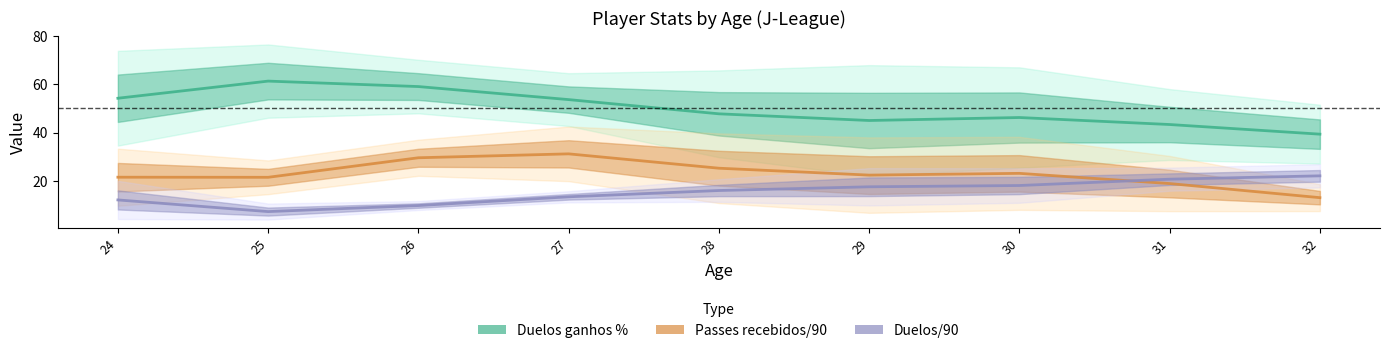

True or false: Duelos ganhos % and Duelos/90 cross at least once.

False